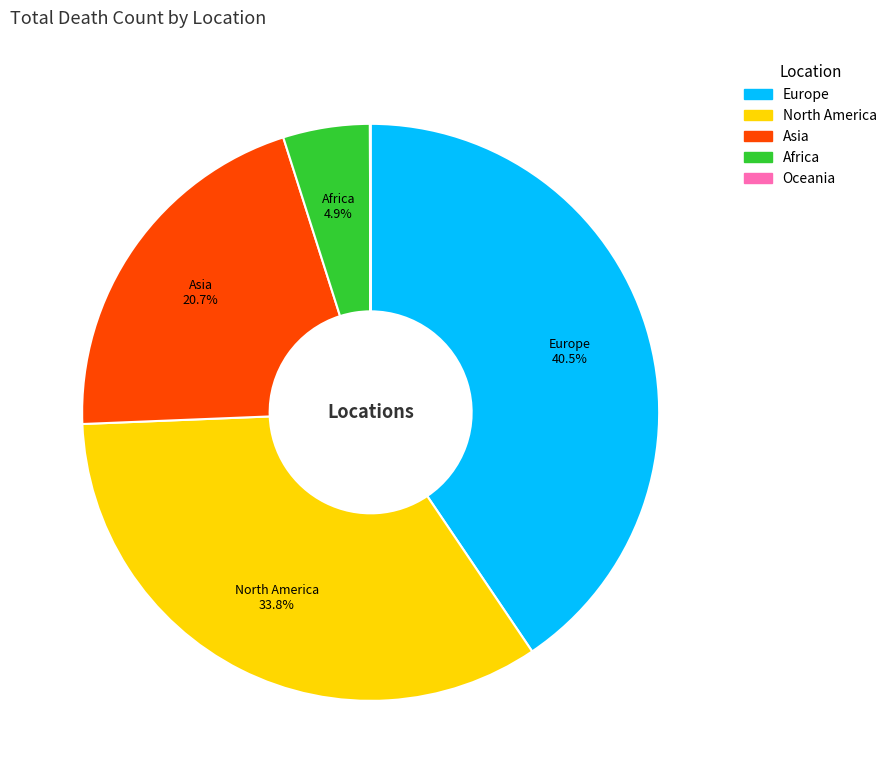

Which slice is the largest?

Europe